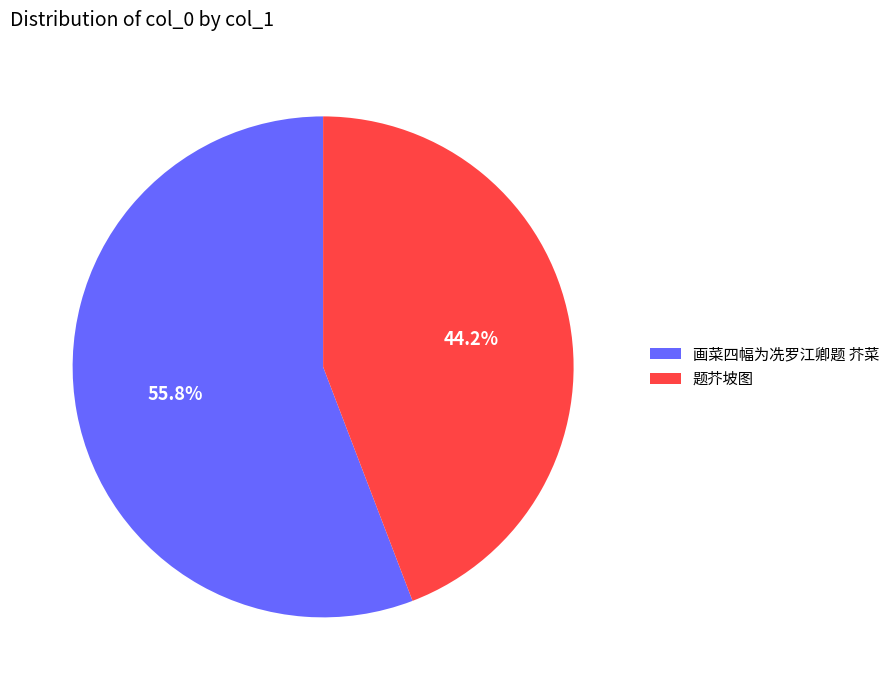

Rank the categories by value from lowest to highest.

题芥坡图, 画菜四幅为冼罗江卿题 芥菜